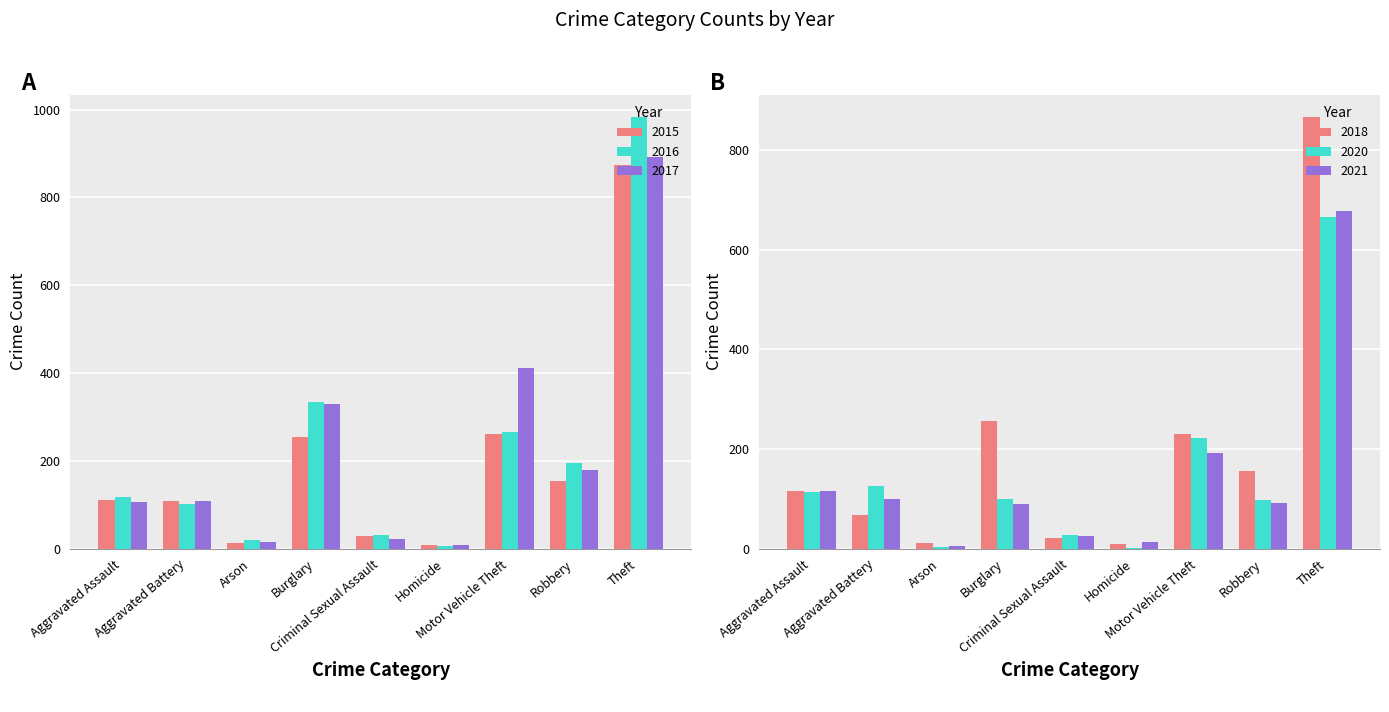

The value of 2015 at Arson is 18. True or false?

False